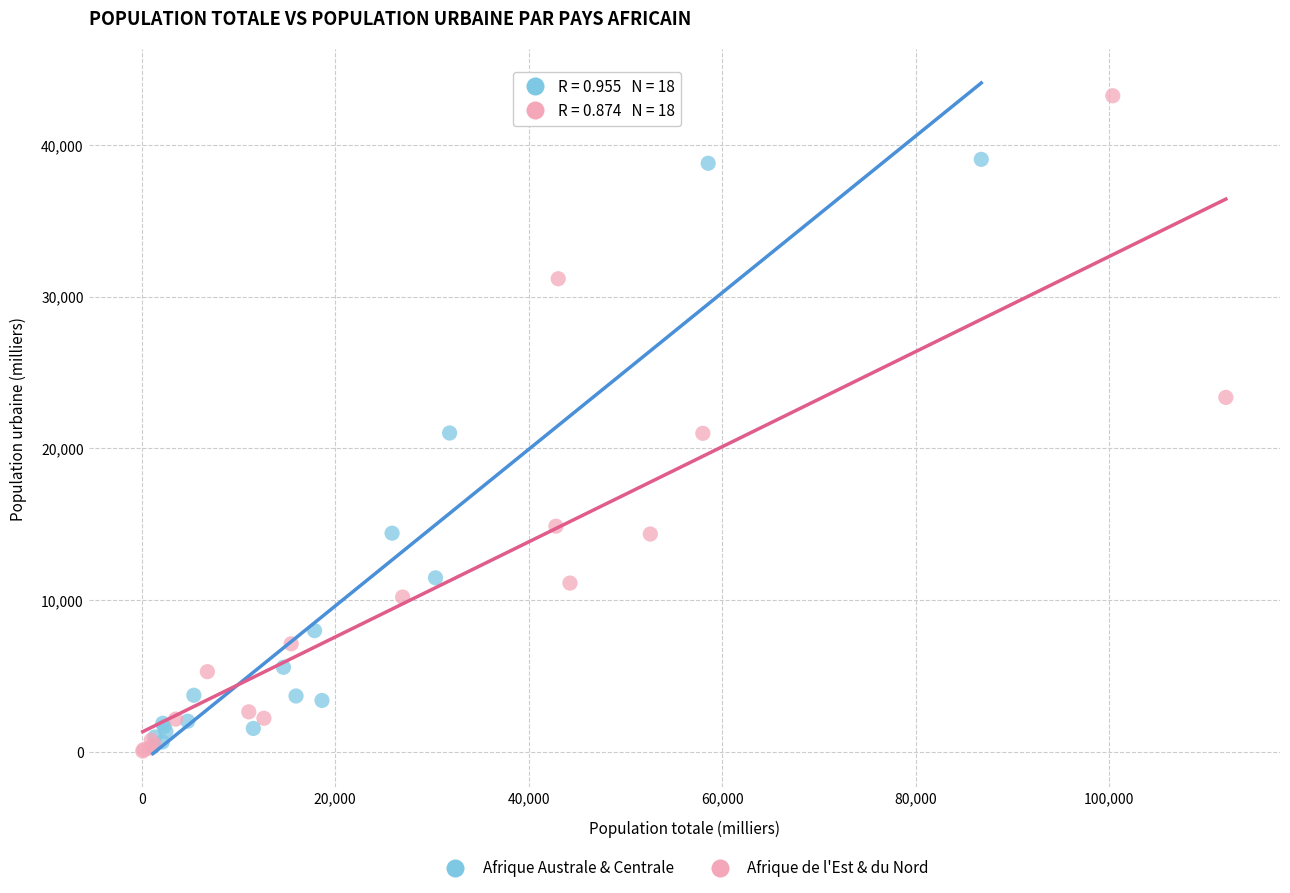

Which series reaches the maximum Y coordinate?

Afrique de l'Est & du Nord